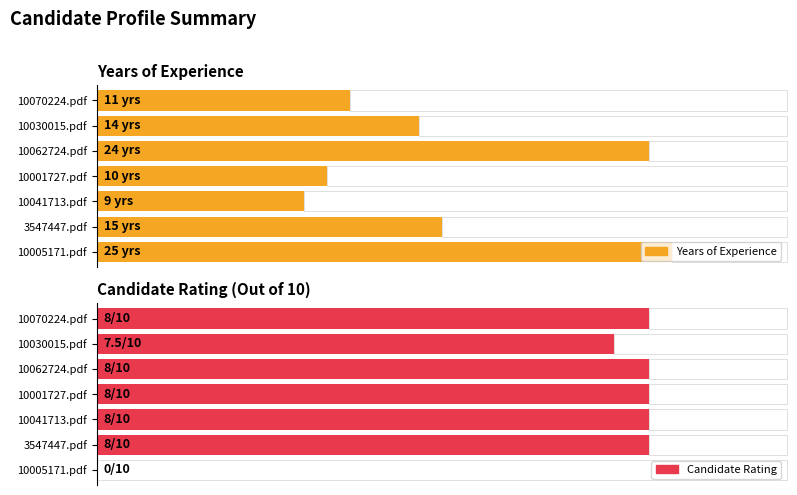

Is the value of Candidate Rating (Out of 10) at 3547447.pdf greater than the value of Years of Experience at 3547447.pdf?

No